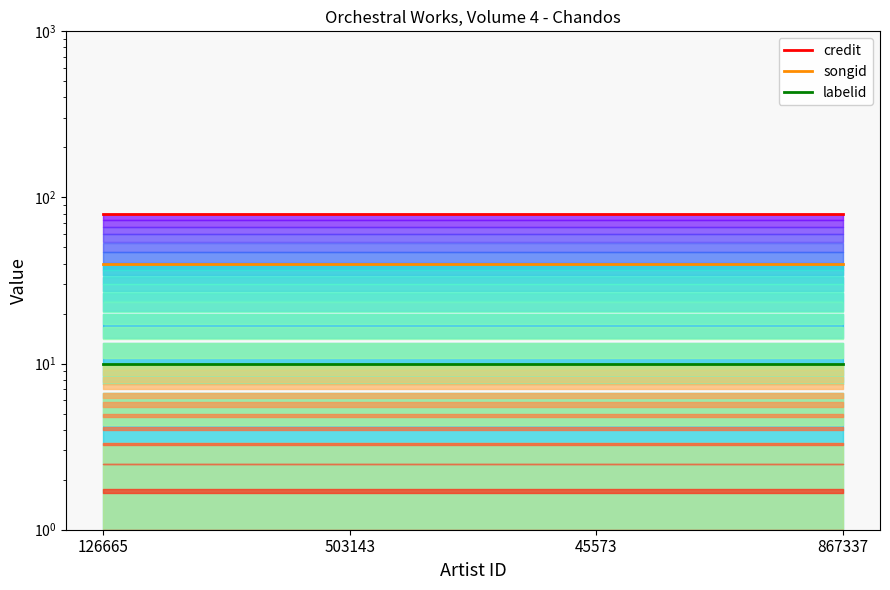

True or false: songid has more than 0 interior local peaks.

False